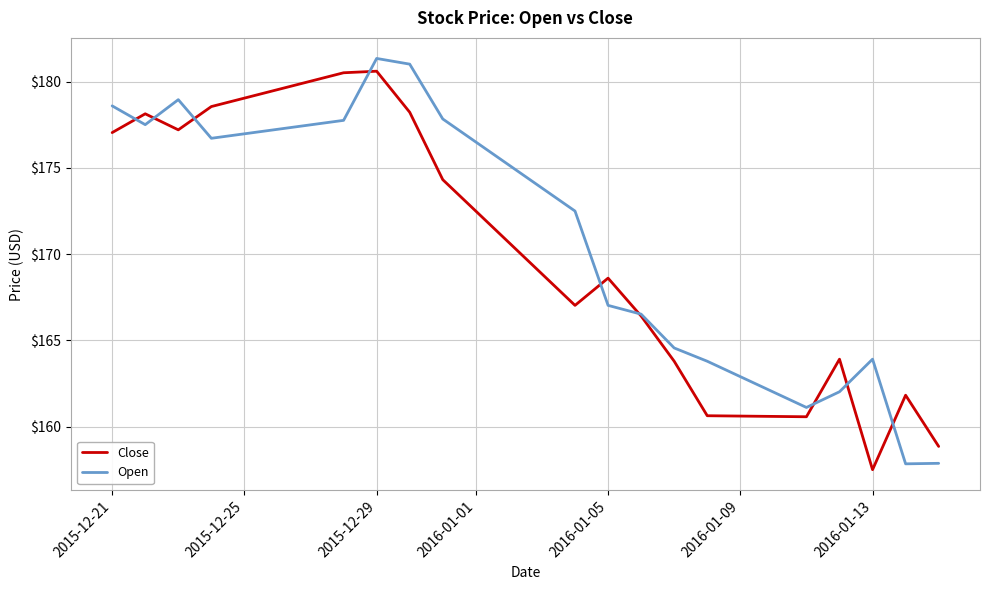

What is the minimum value shown in the chart?

157.5